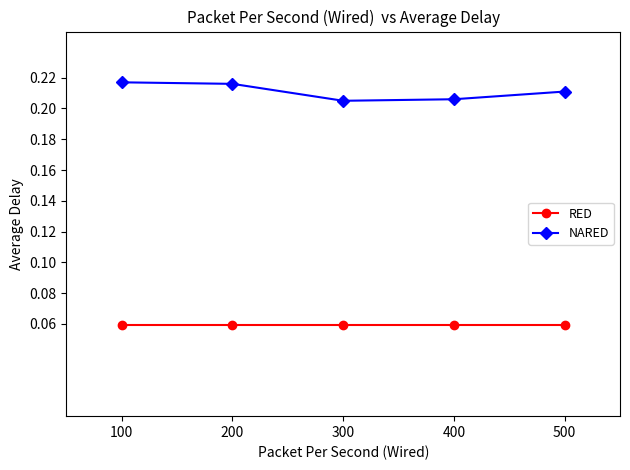

True or false: NARED and RED intersect in this chart.

False